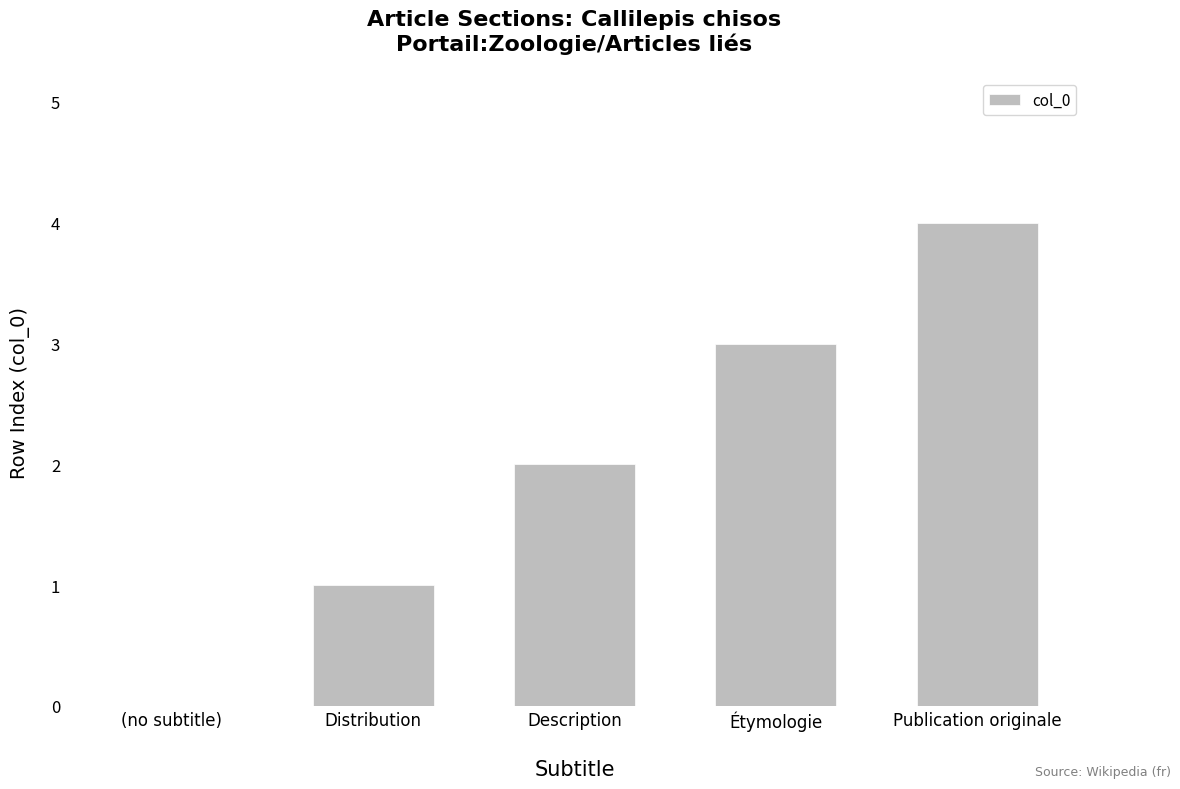

What is the sum of all values?

10